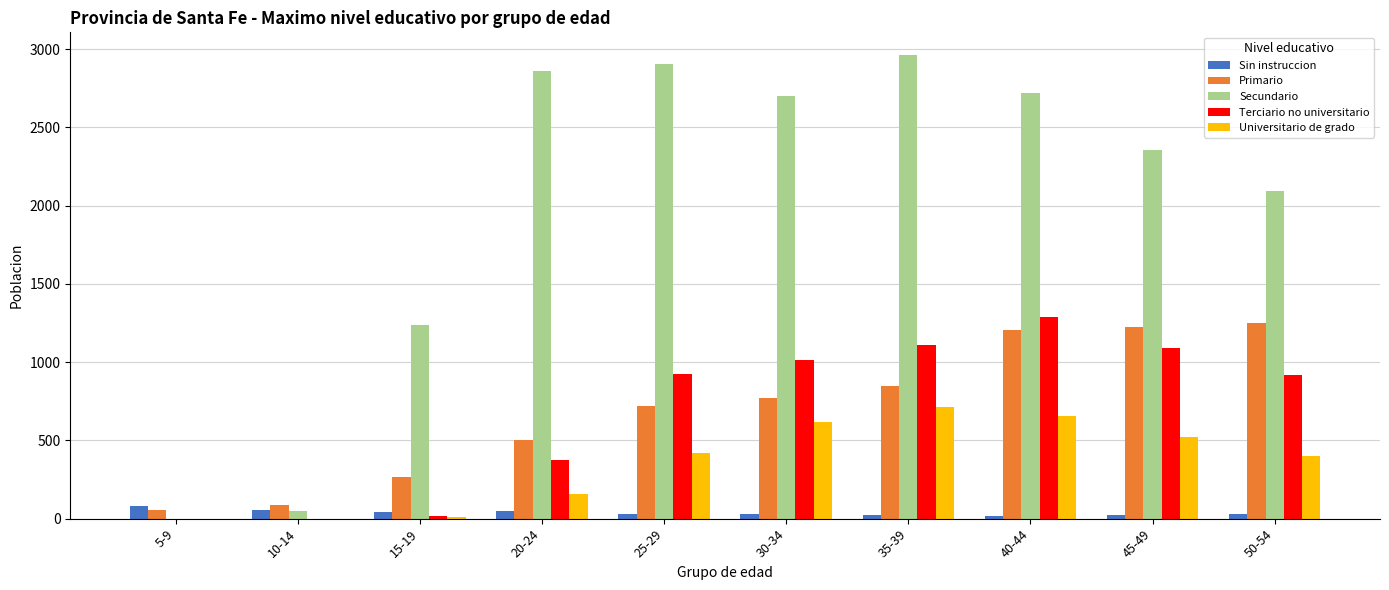

Which series changed the most between 10-14 and 25-29?

Secundario